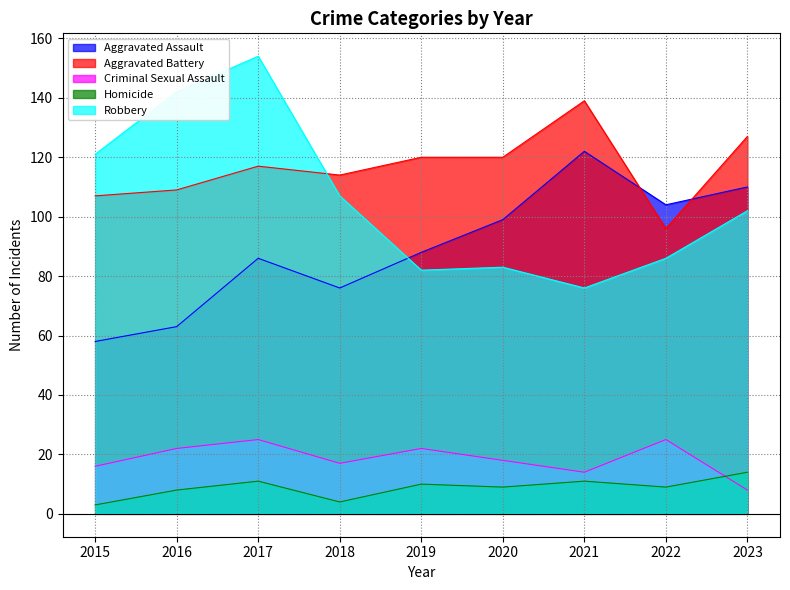

What is the maximum value shown in the chart?

154